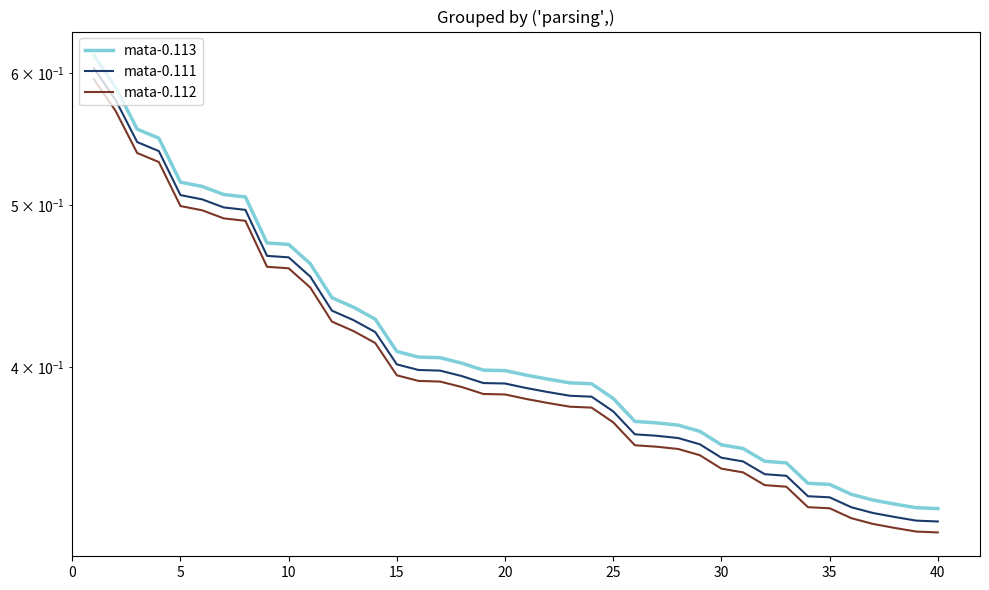

At how many categories does at least one series exceed 0?

40